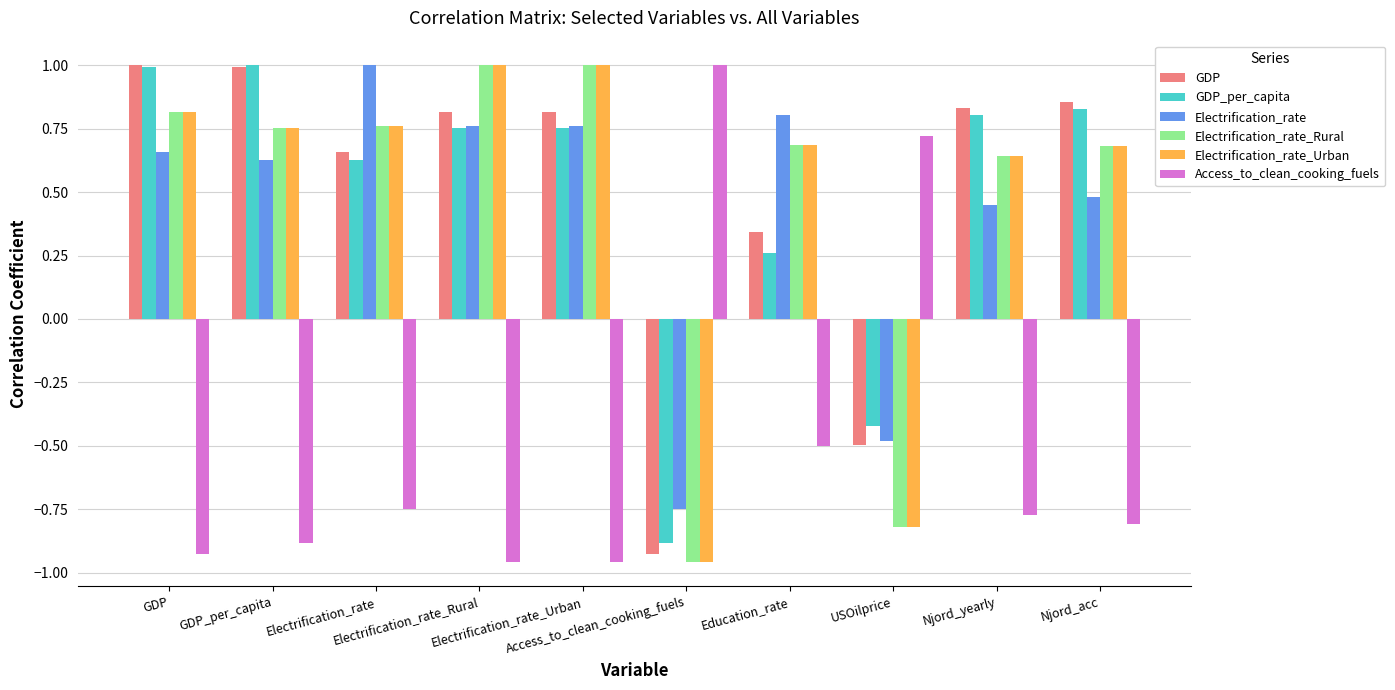

What is the maximum value shown in the chart?

1.0